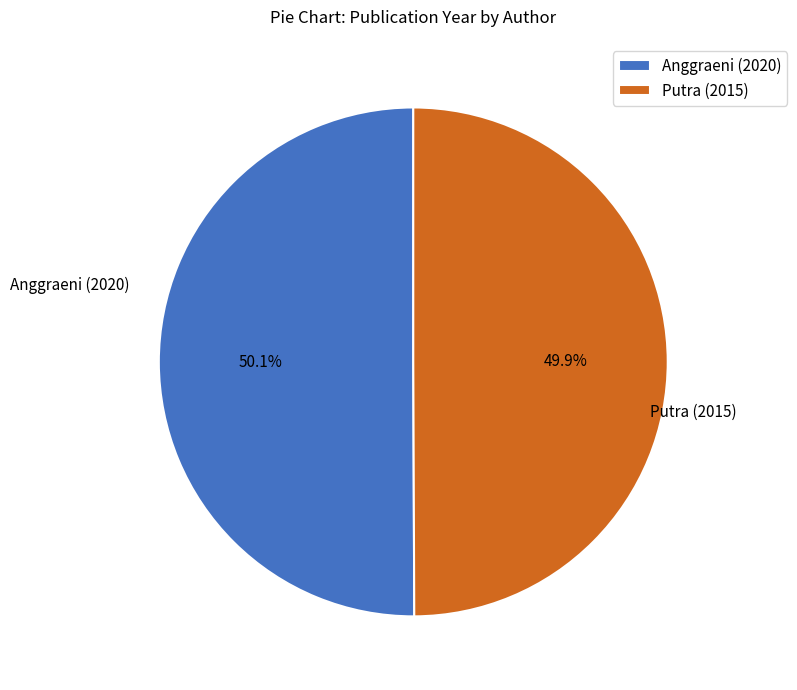

Is there any slice that represents more than half of the pie?

Yes